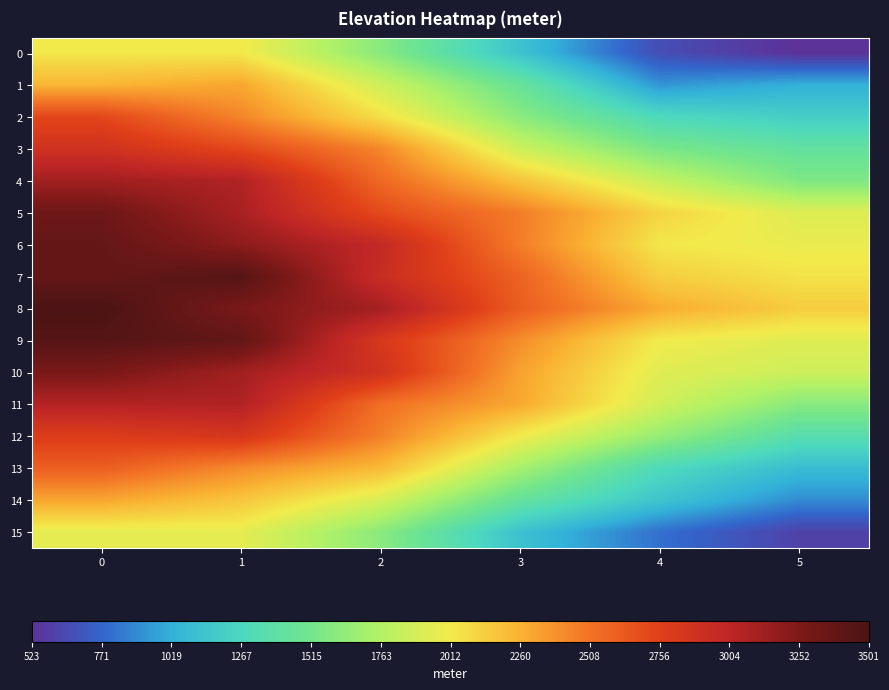

Which series has the largest range (max minus min)?

row_4